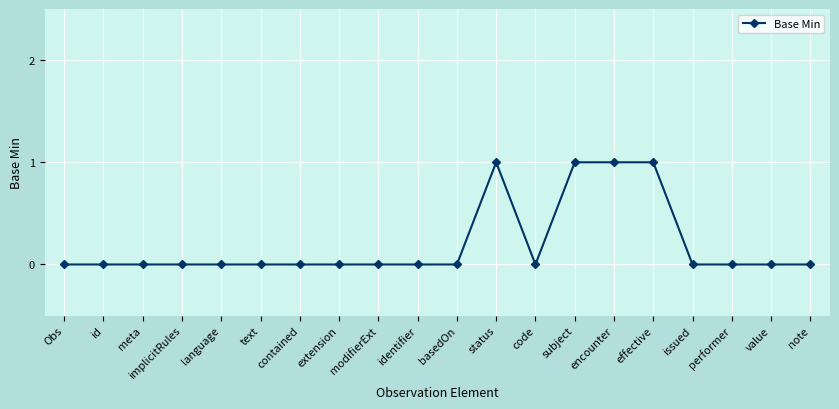

Reading left to right, list all the values displayed in this chart.

Obs=0	id=0	meta=0	implicitRules=0	language=0	text=0	contained=0	extension=0	modifierExt=0	identifier=0	basedOn=0	status=1	code=0	subject=1	encounter=1	effective=1	issued=0	performer=0	value=0	note=0